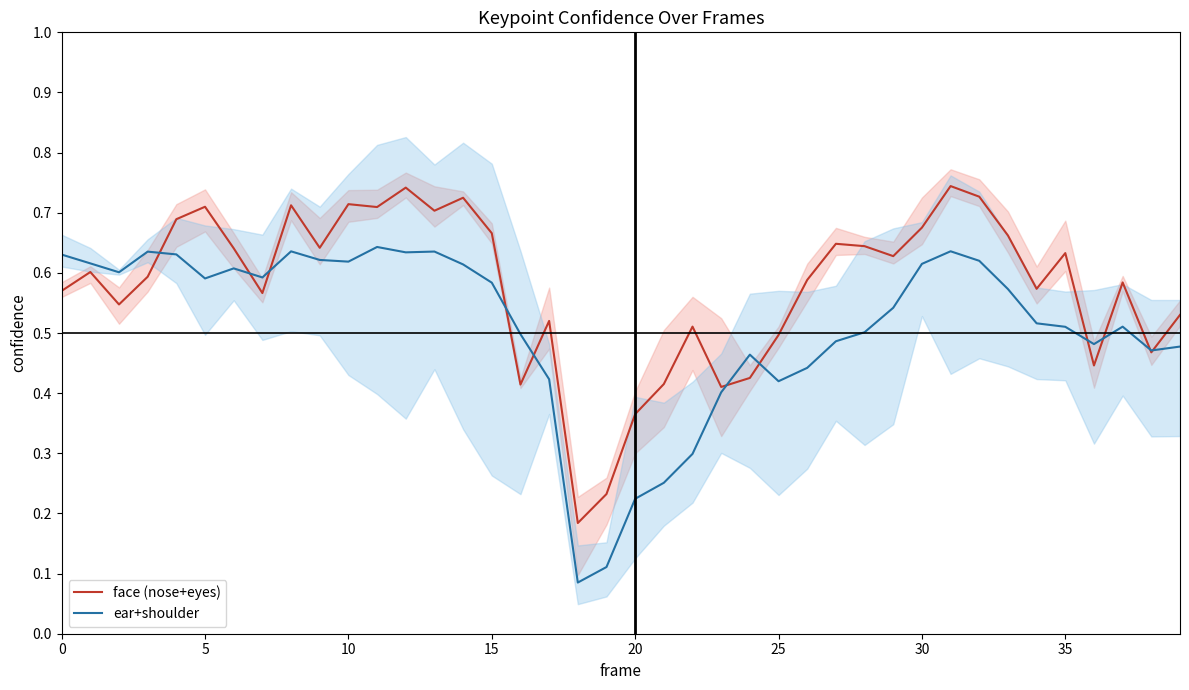

After their last crossing, which series has the higher values: ear+shoulder or face (nose+eyes)?

face (nose+eyes)